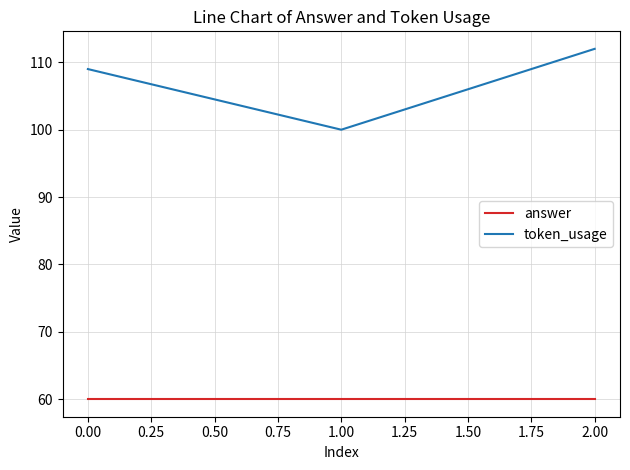

Which series changed the most between 1.00 and 2.00?

token_usage